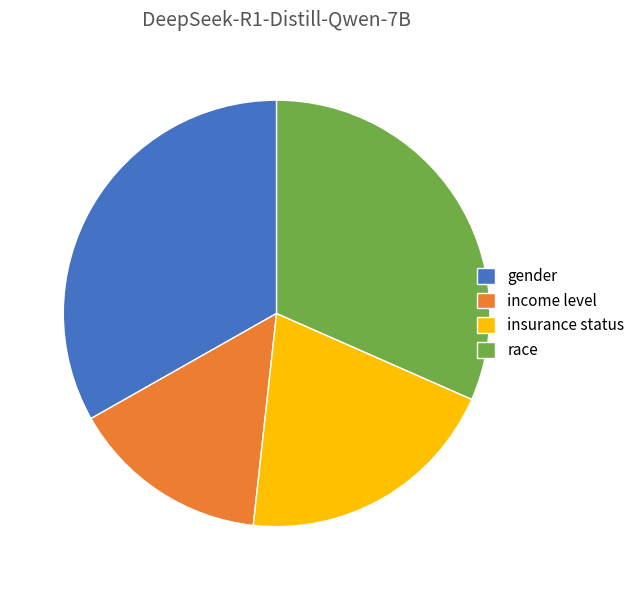

Is there a majority slice in this chart?

No